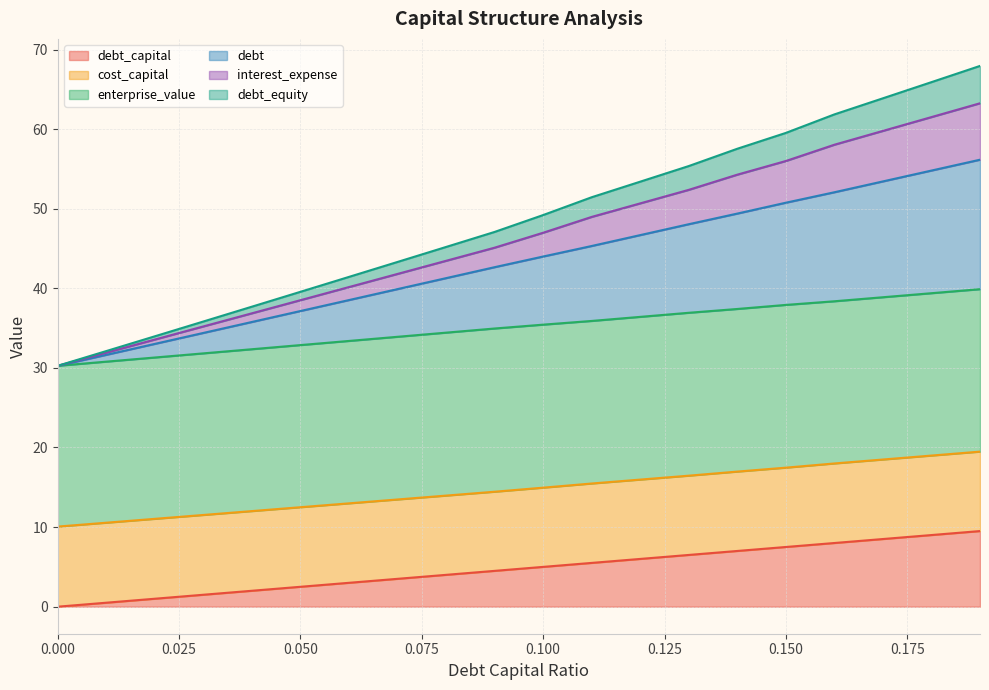

True or false: debt and debt_capital intersect in this chart.

False